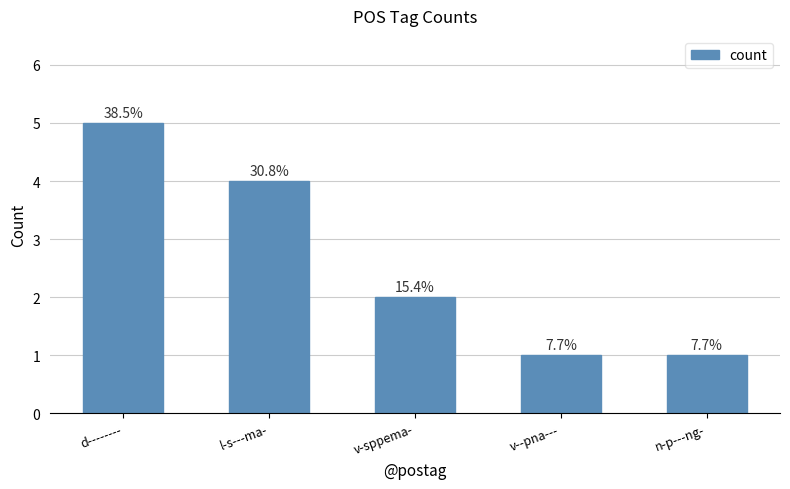

How many values are between 1 and 4?

4